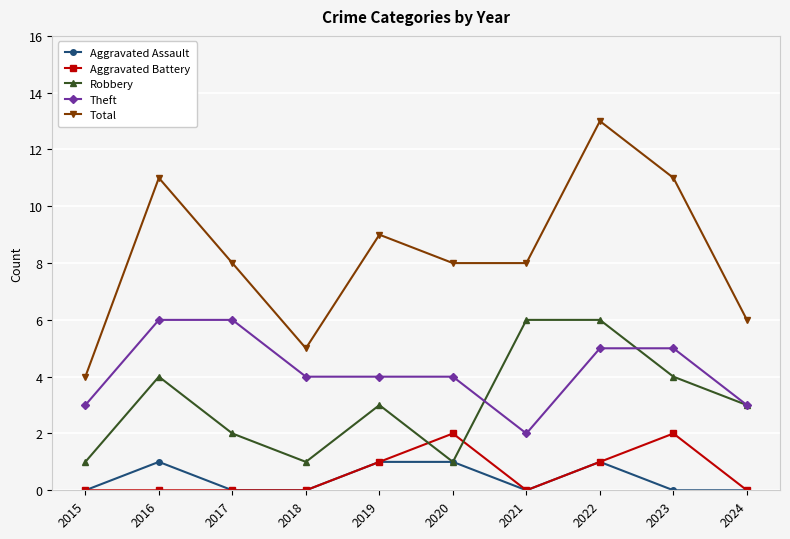

What is the total value across all series at 2022?

26